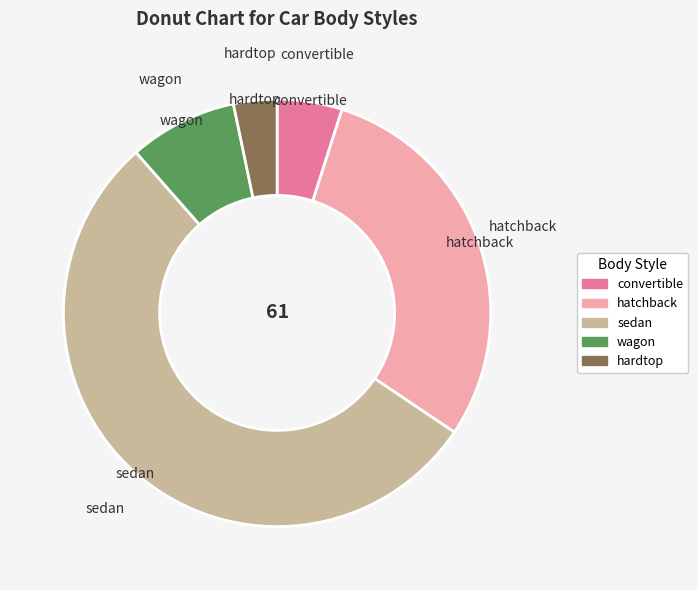

The hatchback slice represents 30% of the pie. True or false?

True